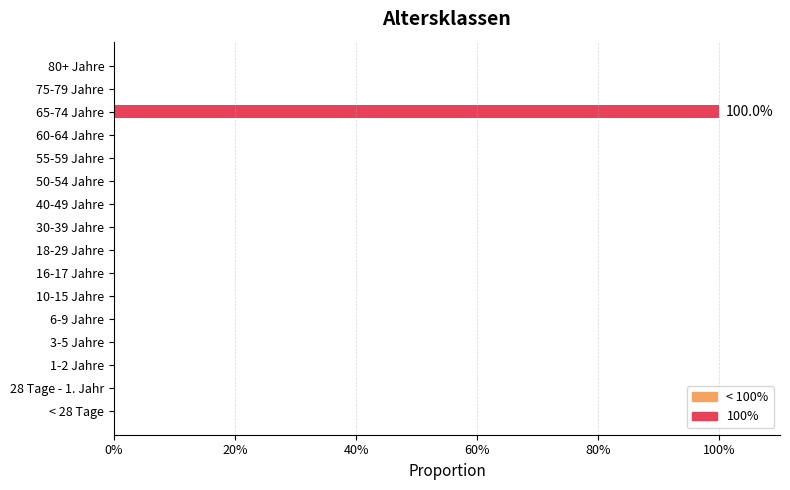

Does the chart contain any negative values?

No